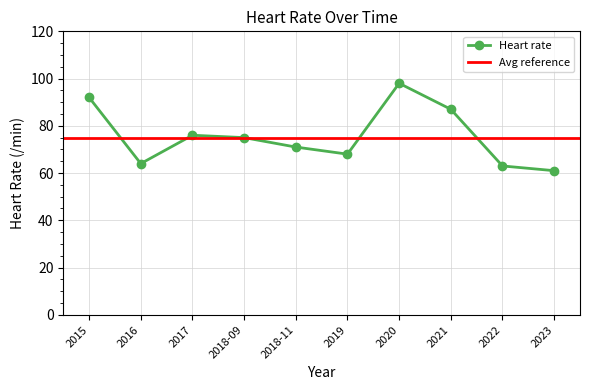

What is the smallest value displayed?

61